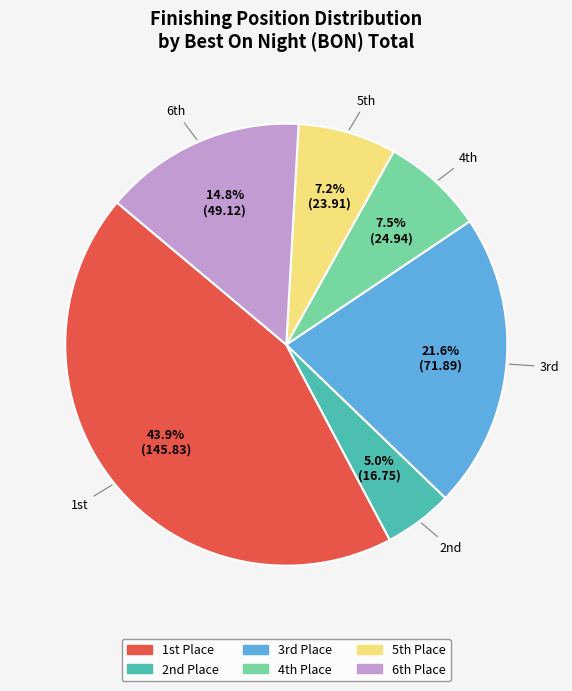

To the nearest percent, what is the average slice percentage?

17%